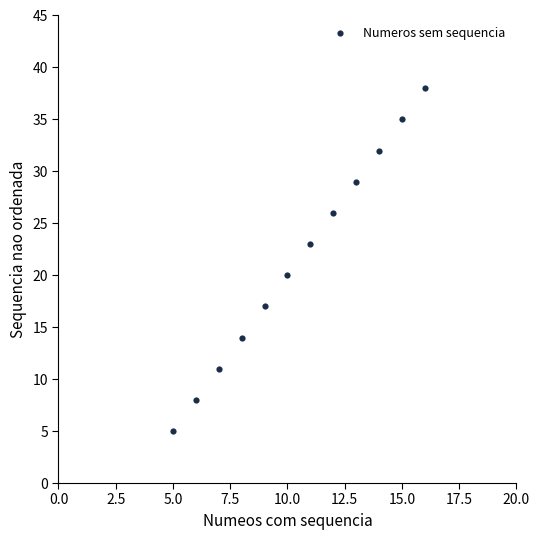

What Y value in the scatter plot is closest to 21?

20